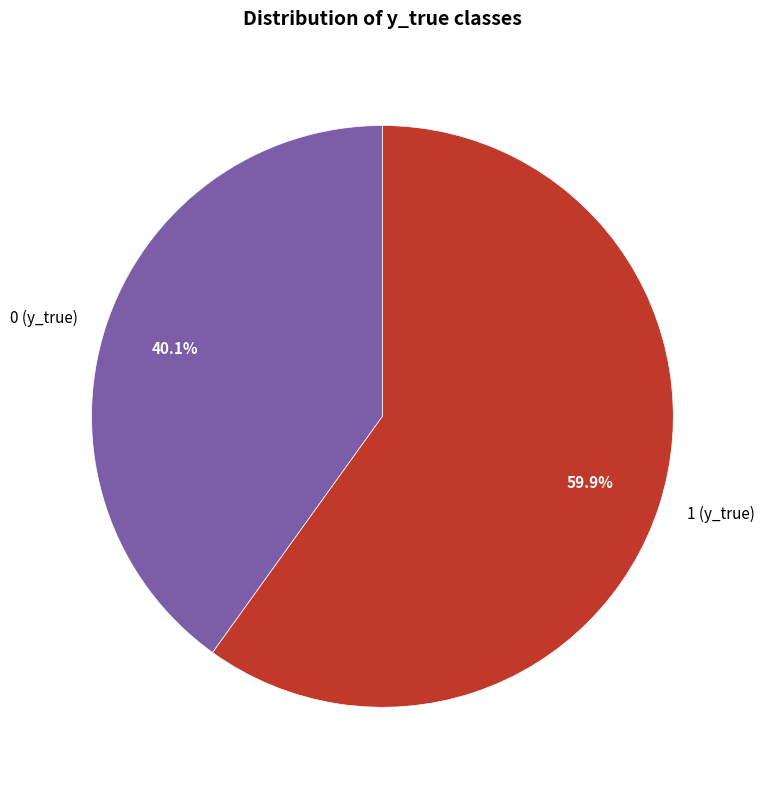

What is the ratio of the value at 1 (y_true) to the value at 0 (y_true)?

1.5